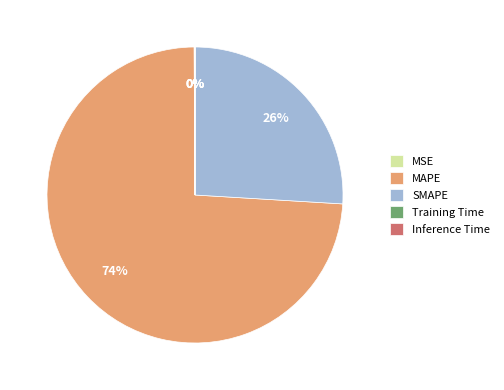

To the nearest percent, what portion does MAPE represent?

74%